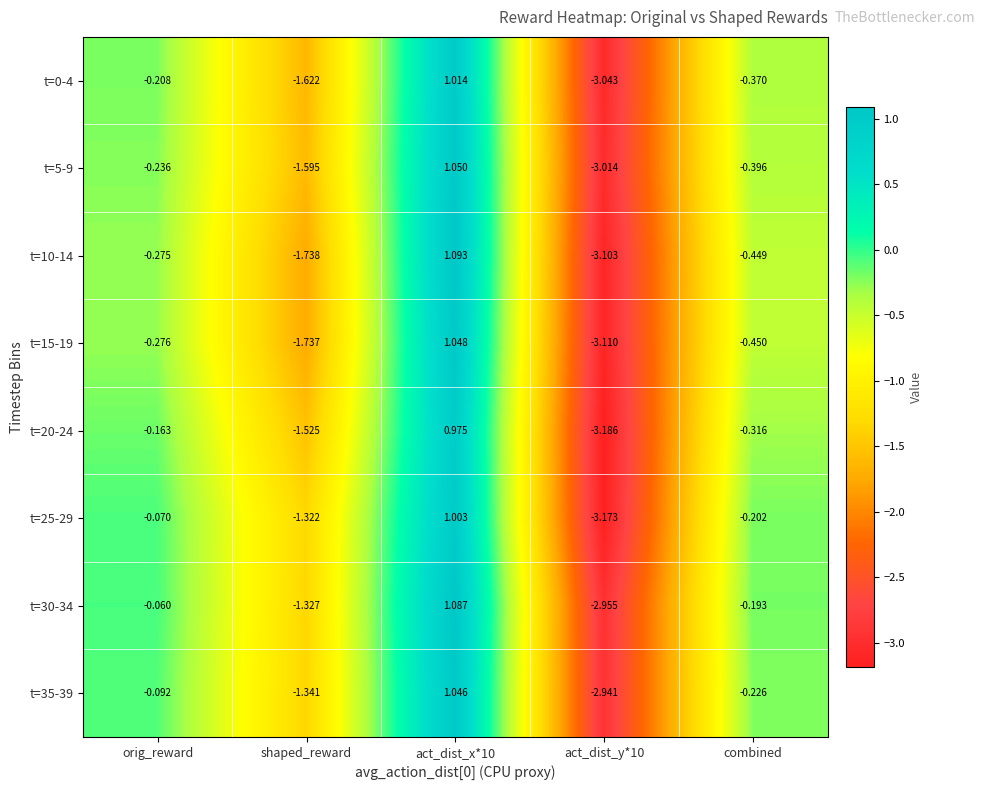

Where is t=5-9 nearest to the value 0?

orig_reward